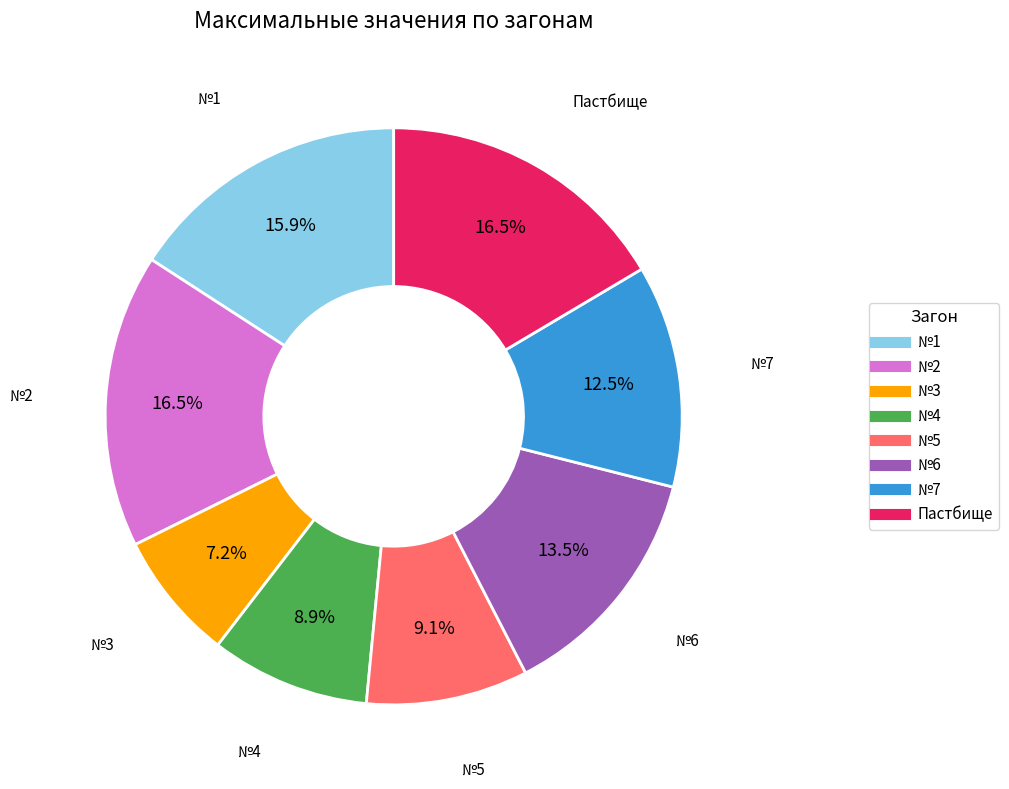

Is there a majority slice in this chart?

No